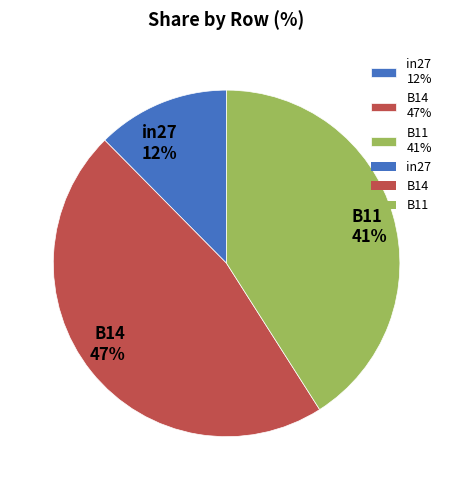

To the nearest percent, what is the average slice percentage?

33%